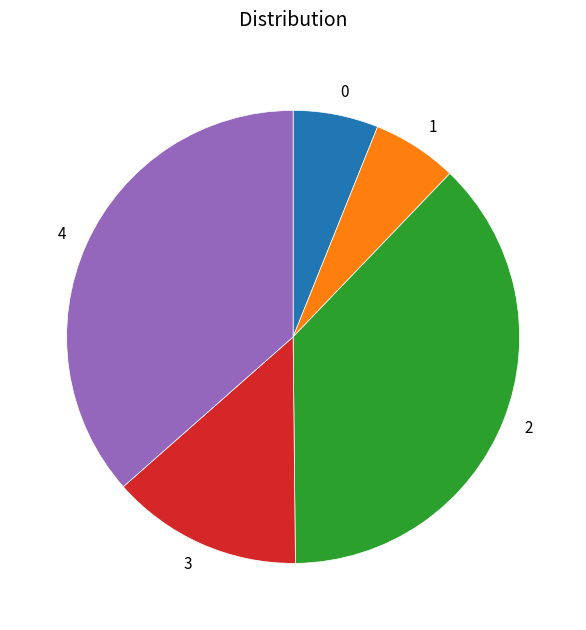

Does 3 account for over 50% of the chart?

No